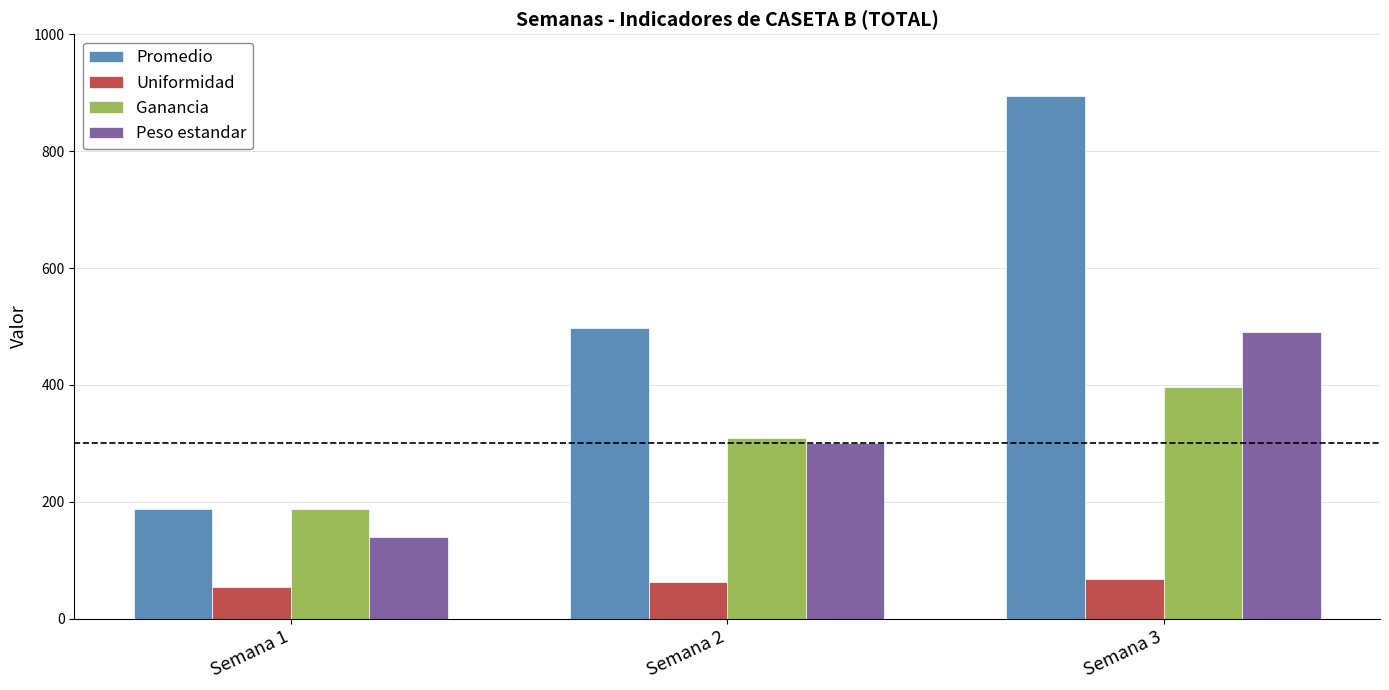

What is the average value of the Uniformidad series?

61.4